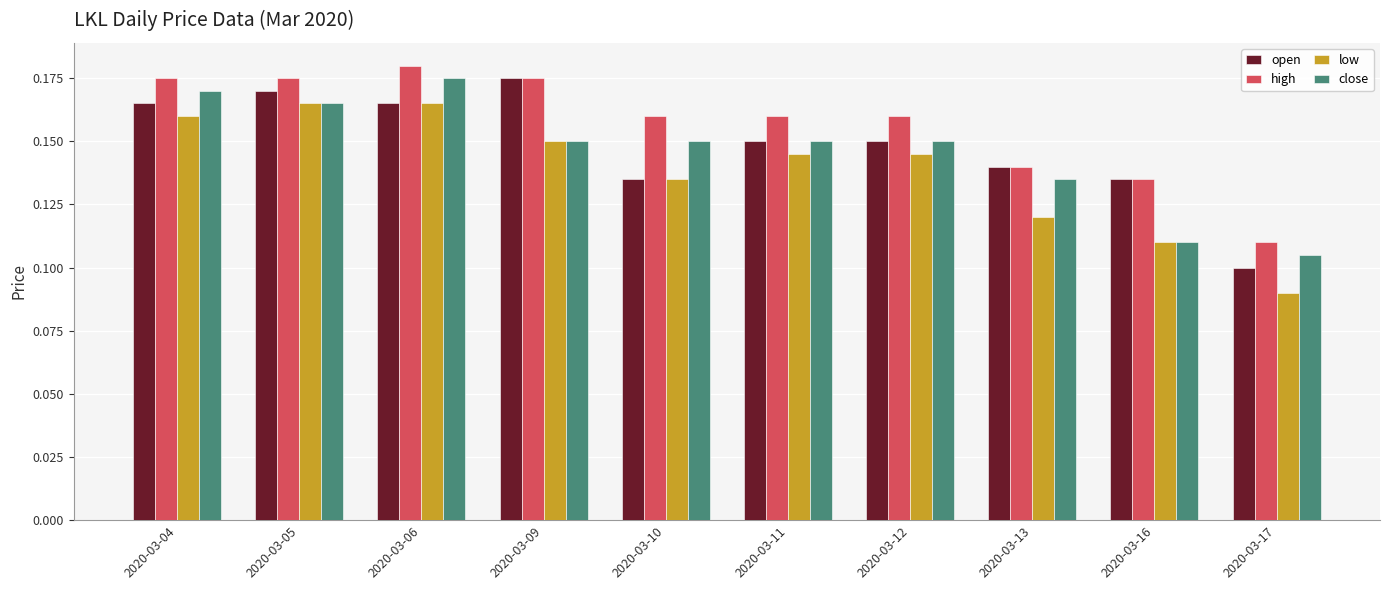

Is it true that open equals 0.1 at 2020-03-17?

True